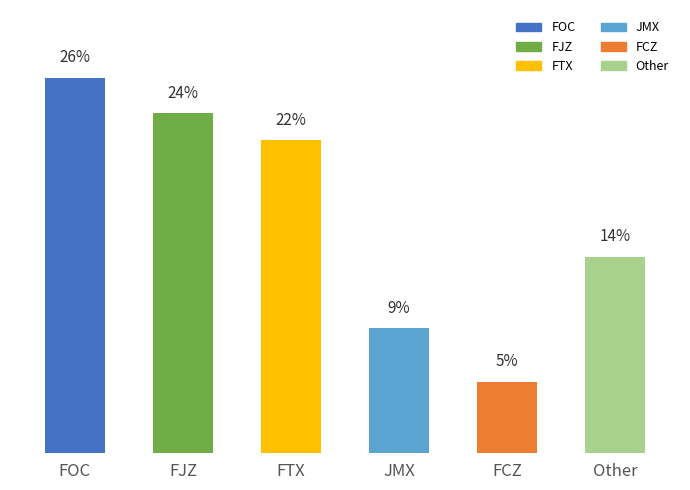

What is the label of the 3rd bar from the left?

FTX